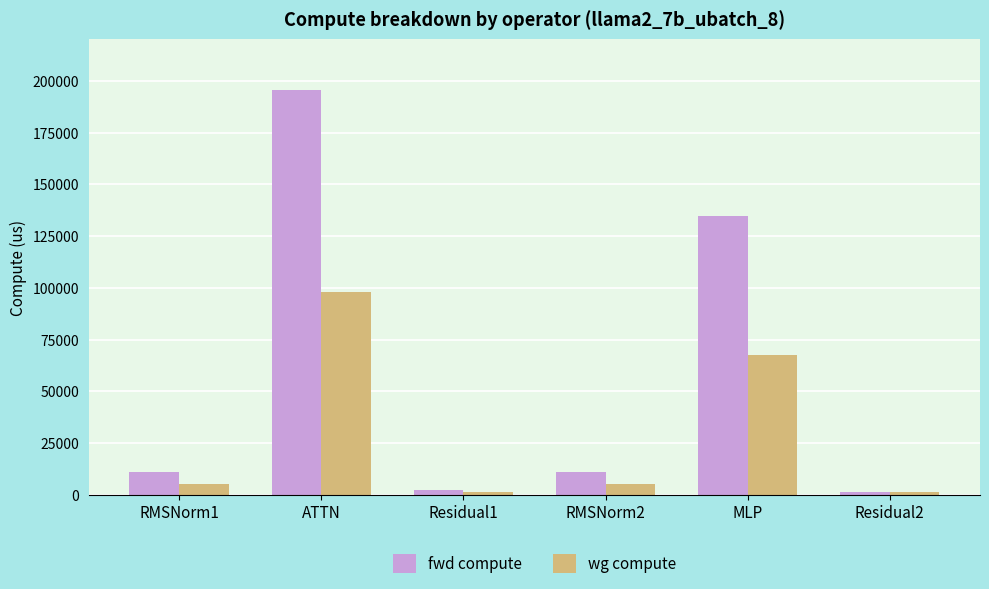

What is the total value across all series at MLP?

202271.0